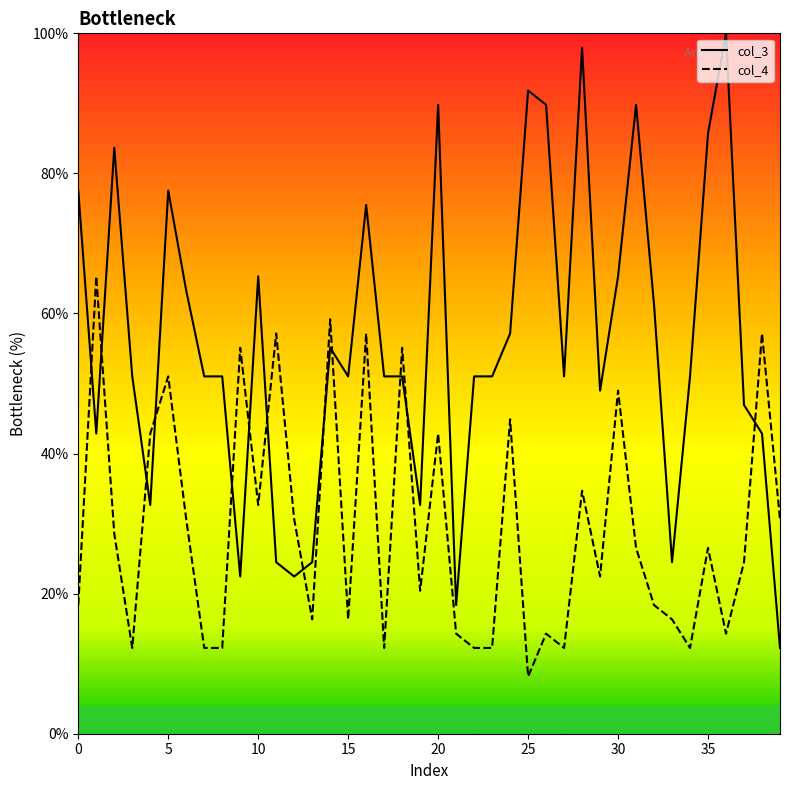

Which series ends up on top after the final intersection of col_3 and col_4?

col_4